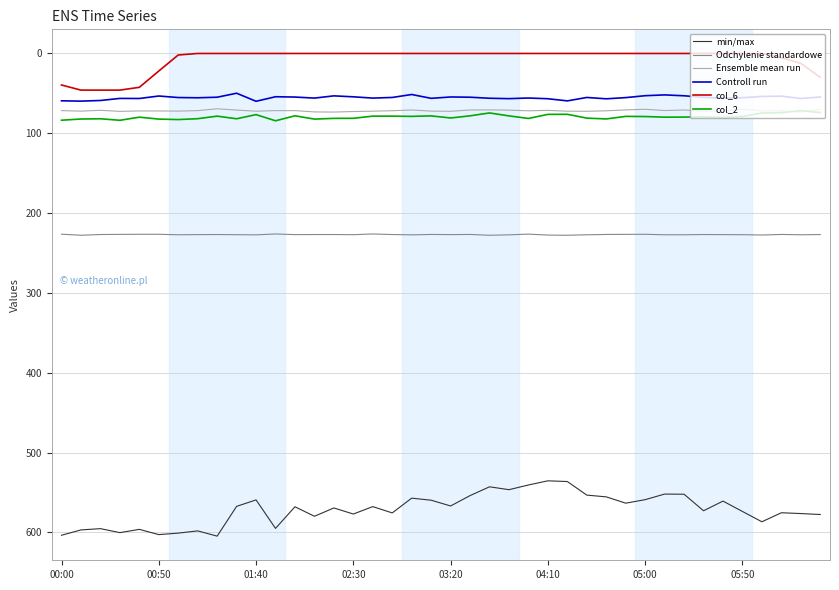

True or false: col_2 and col_6 intersect in this chart.

False